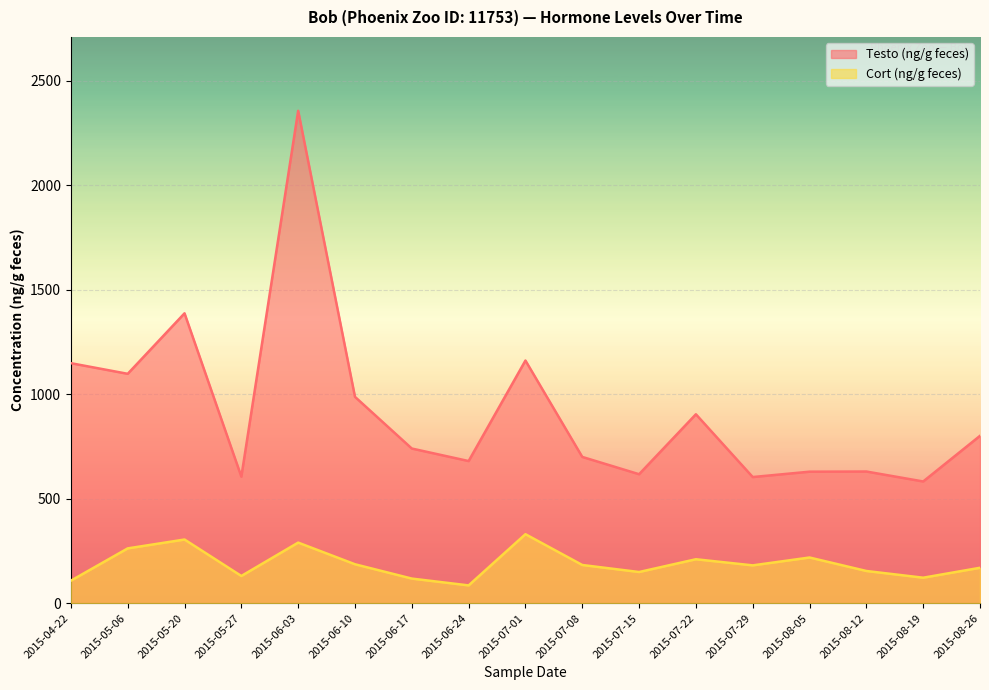

What is the sum of all Testo (ng/g feces) values?

15631.1